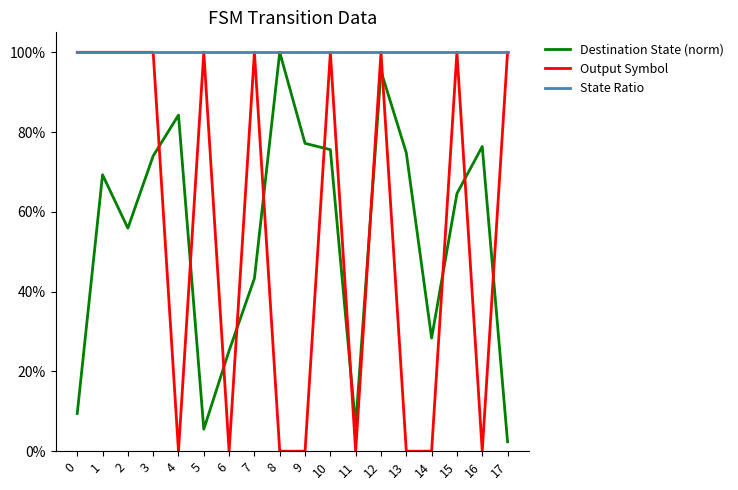

What is the sum of all Destination State (norm) values?

9.7